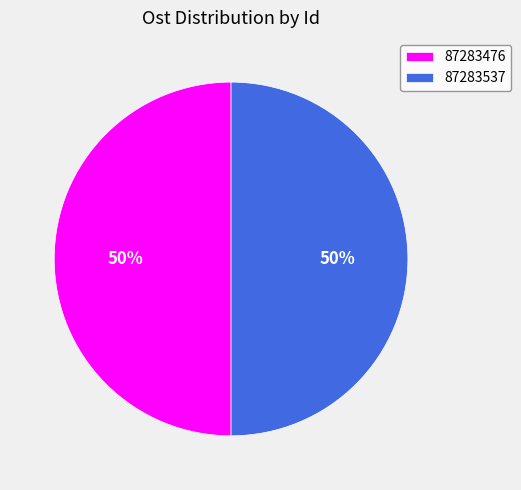

Count the number of slices in the pie.

2